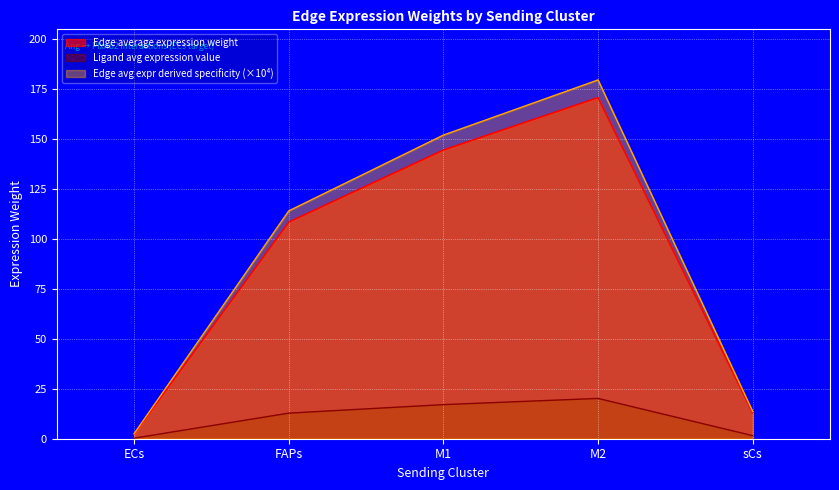

How many lines are shown in the chart?

3